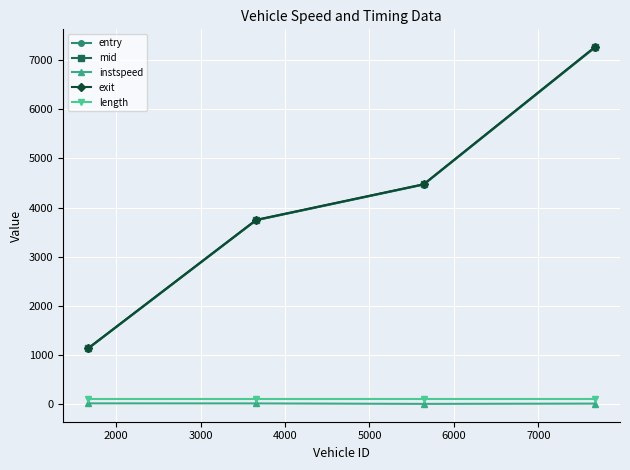

What is the minimum value for exit?

1139.0